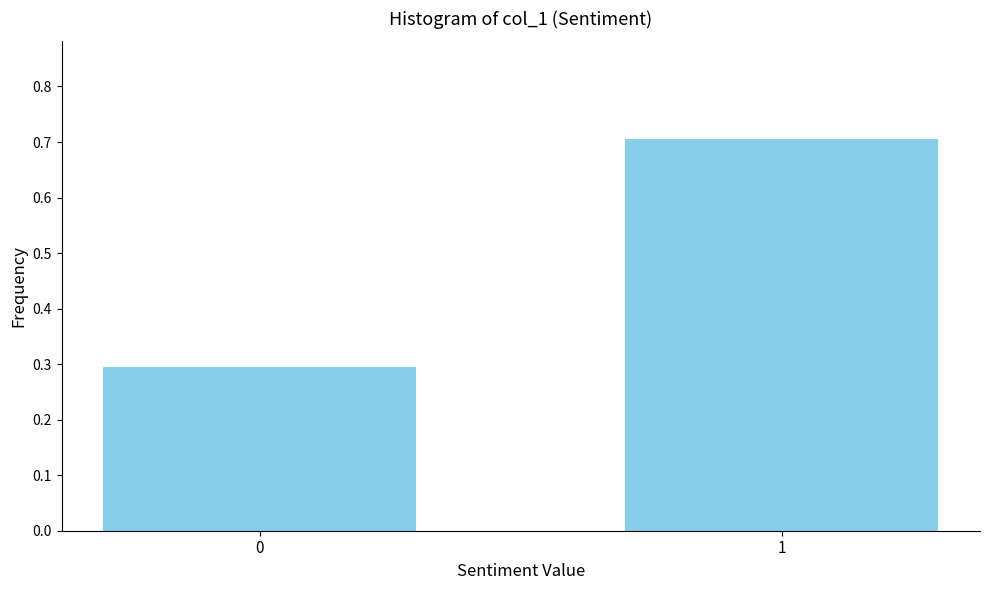

Reading left to right, what are all the values shown in this chart?

0=0.3	1=0.7